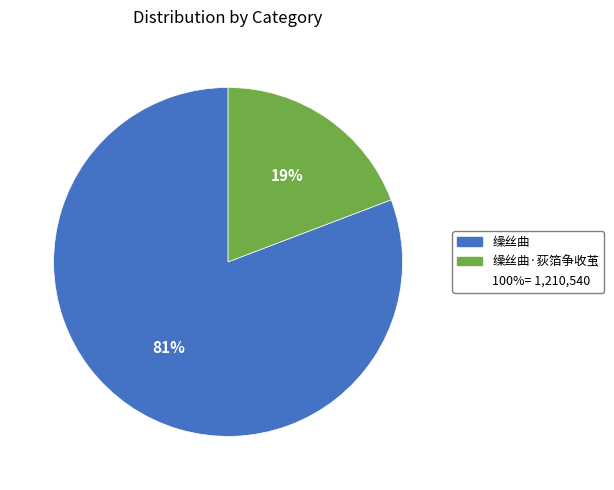

Is there a majority slice in this chart?

Yes